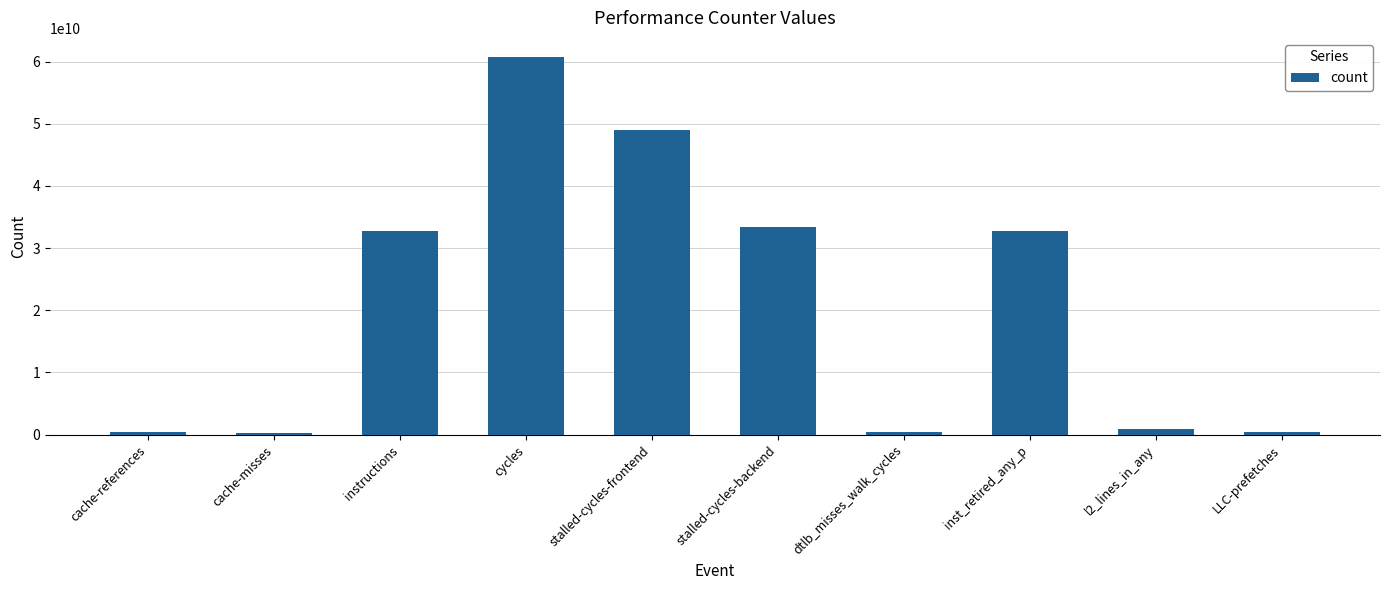

What is the maximum value shown in the chart?

60761300831